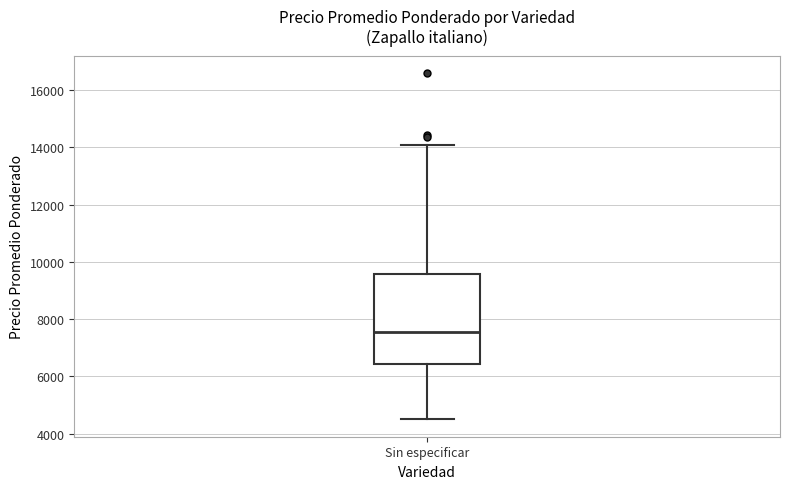

Read this box plot against the y-axis: the position of the median line, the range covered by the box, and the ends of both whiskers. The values are not printed on the chart, so give them approximately, as read against the axis.

median 7600, box 6400 to 9600, whiskers 4600 to 14000